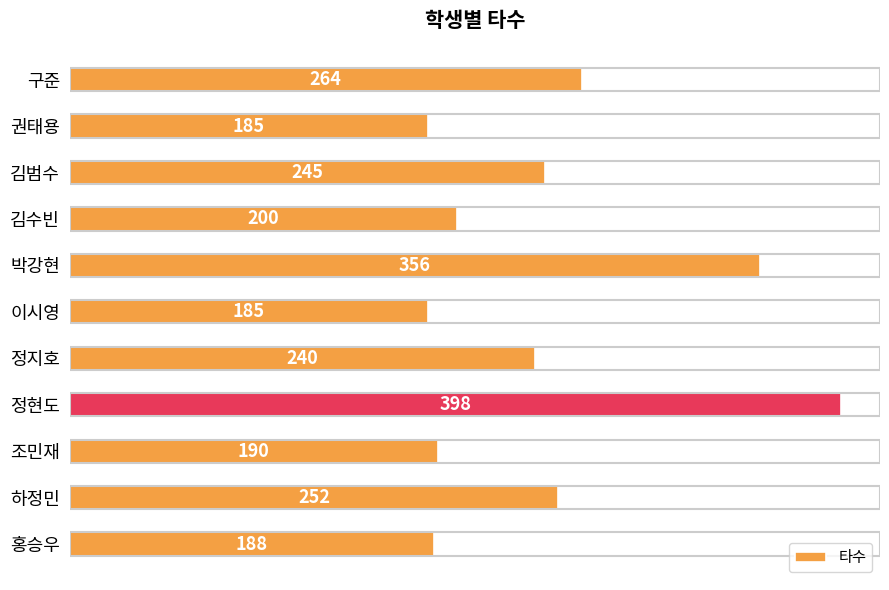

True or false: the data shows 200 at 김수빈.

True